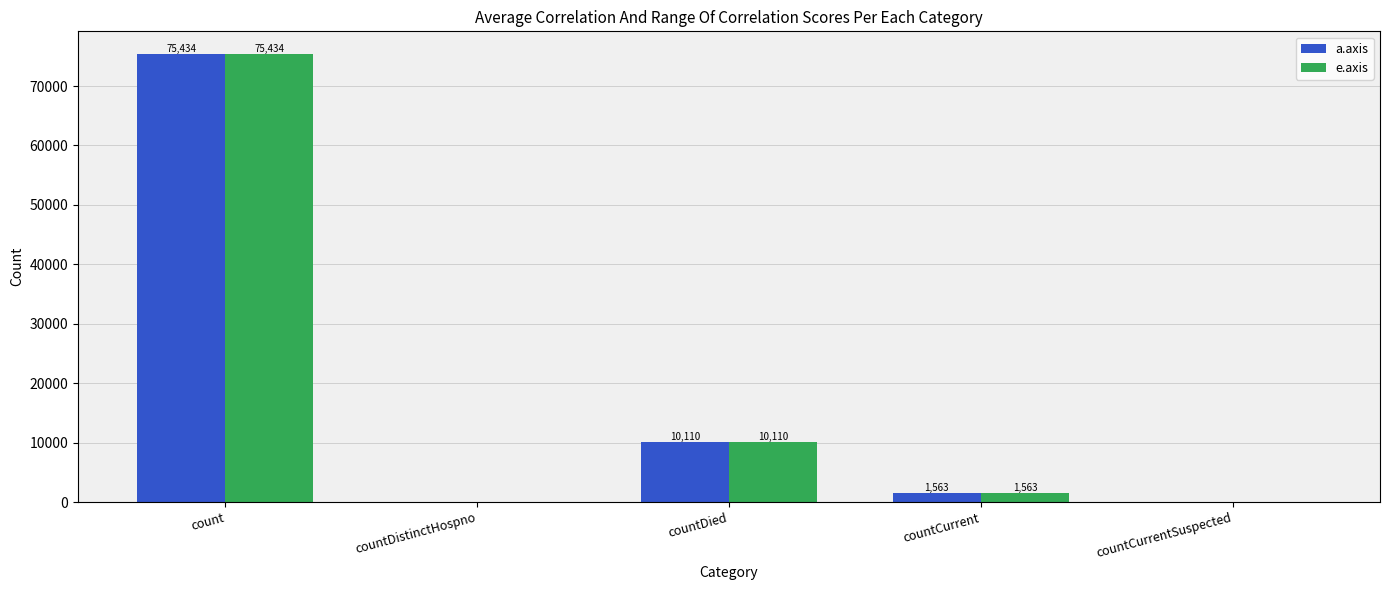

Reading left to right, transcribe all the data shown in this chart.

a.axis: count=75434	countDistinctHospno=0	countDied=10110	countCurrent=1563	countCurrentSuspected=0
e.axis: count=75434	countDistinctHospno=0	countDied=10110	countCurrent=1563	countCurrentSuspected=0